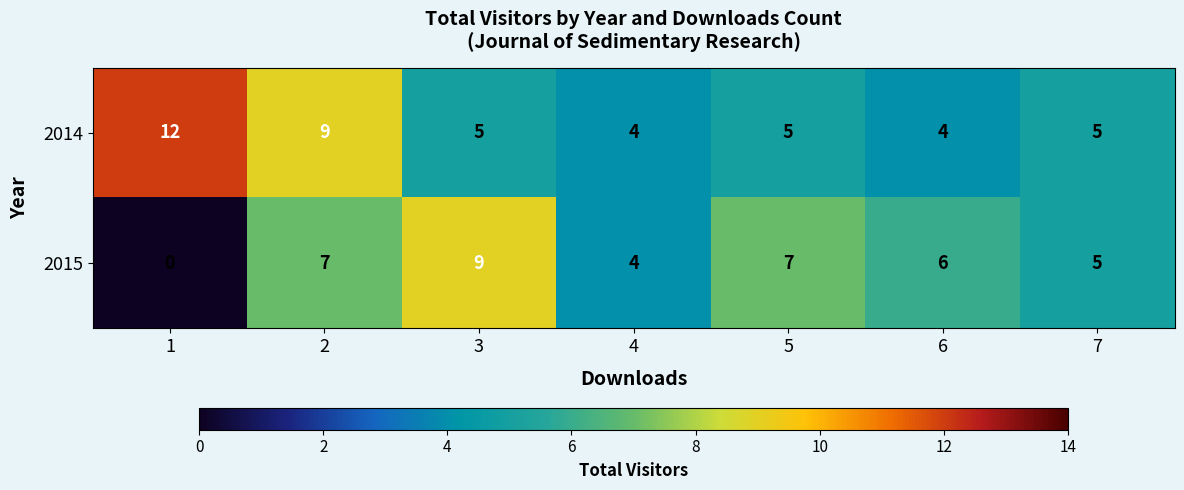

What is the total value across all series at 5?

12